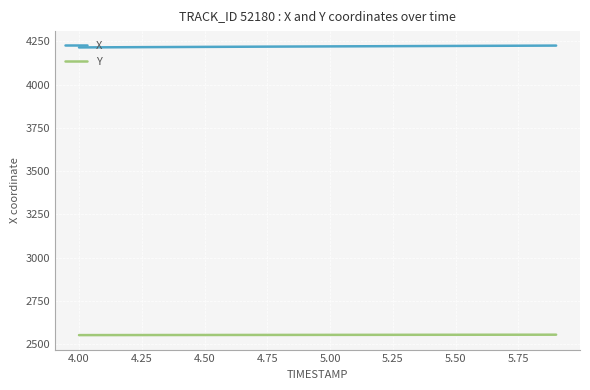

True or false: X and Y cross at least once.

False